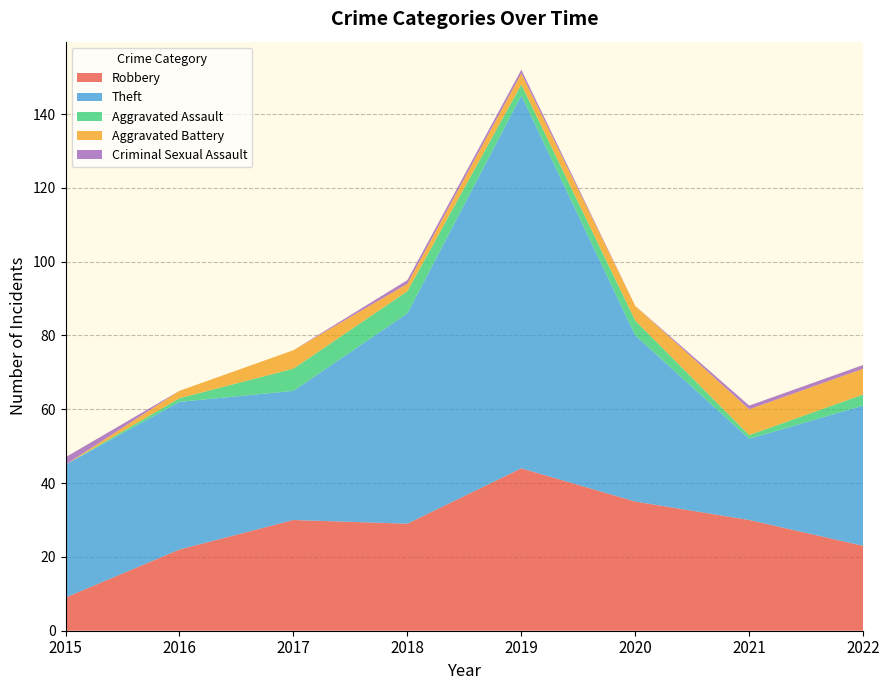

Reading right to left, what are all the values shown in this chart?

Robbery: 2022=23	2021=30	2020=35	2019=44	2018=29	2017=30	2016=22	2015=9
Theft: 2022=38	2021=22	2020=45	2019=101	2018=57	2017=35	2016=40	2015=36
Aggravated Assault: 2022=3	2021=1	2020=4	2019=3	2018=6	2017=6	2016=1	2015=0
Aggravated Battery: 2022=7	2021=7	2020=4	2019=3	2018=2	2017=5	2016=2	2015=0
Criminal Sexual Assault: 2022=1	2021=1	2020=0	2019=1	2018=1	2017=0	2016=0	2015=2